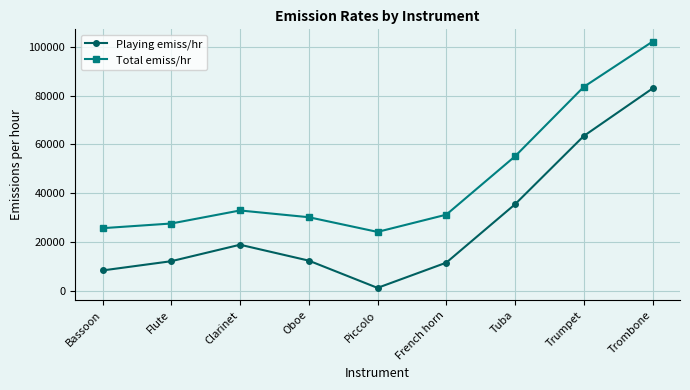

Which category has the highest value in the Total emiss/hr series?

Trombone